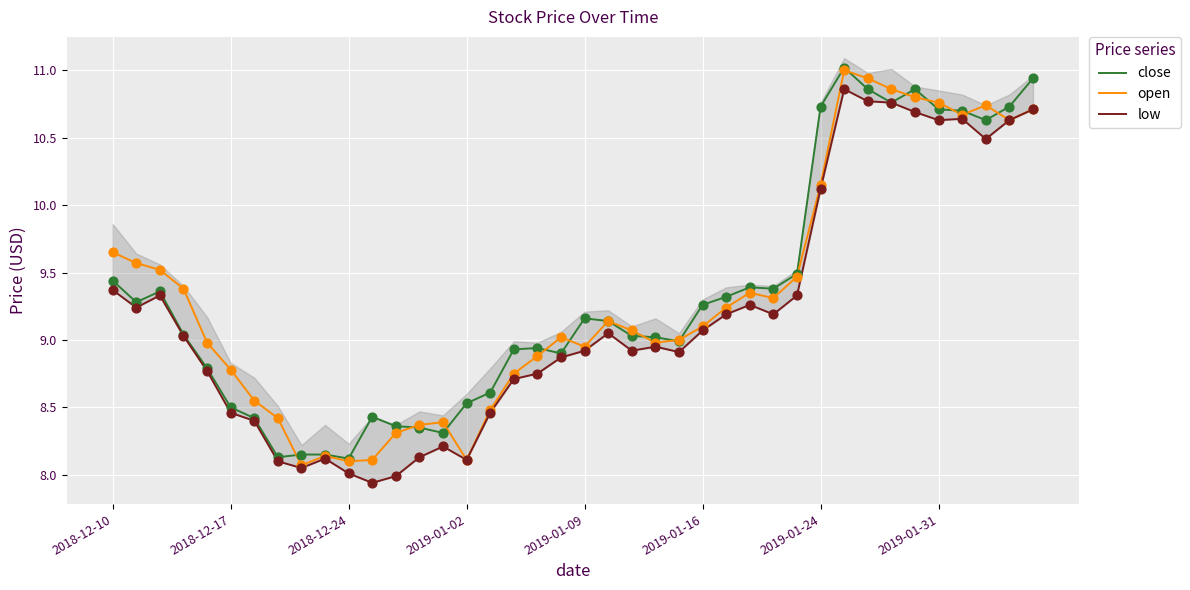

What are all the series names shown in the legend?

close, open, low